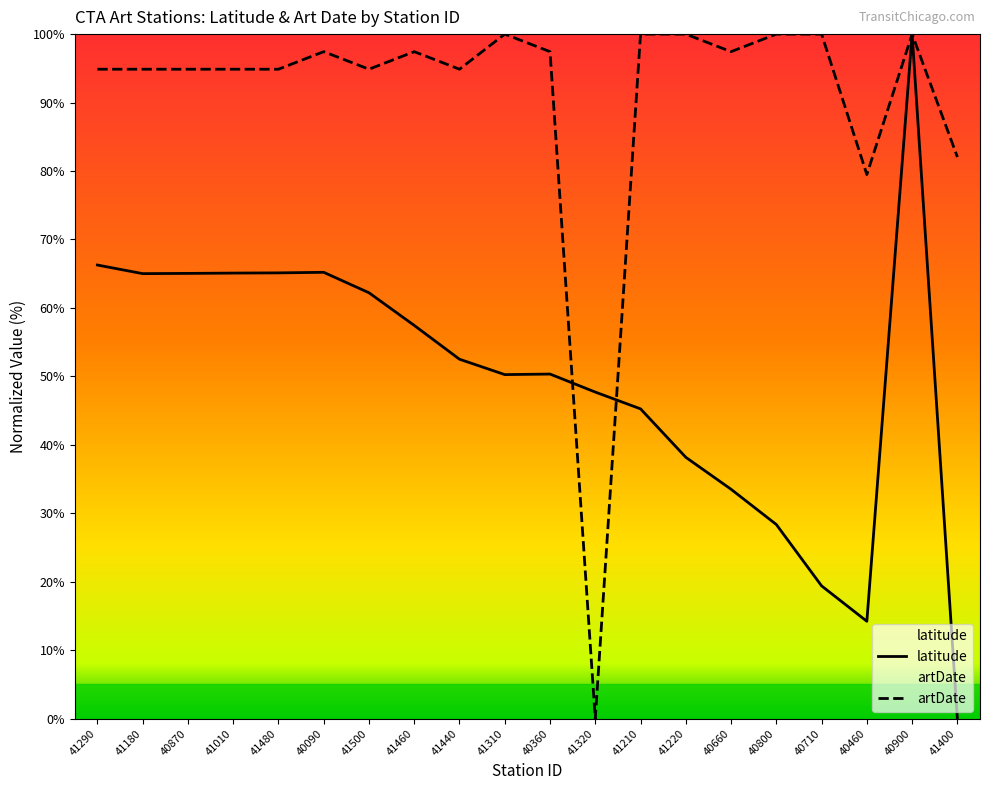

Reading right to left, what are all the values shown in this chart?

latitude: 0.0	100.0	14.2	19.4	28.4	33.5	38.2	45.3	47.7	50.3	50.3	52.5	57.4	62.2	65.2	65.1	65.1	65.0	65.0	66.3
artDate: 82.1	100.0	79.5	100.0	100.0	97.4	100.0	100.0	0.0	97.4	100.0	94.9	97.4	94.9	97.4	94.9	94.9	94.9	94.9	94.9